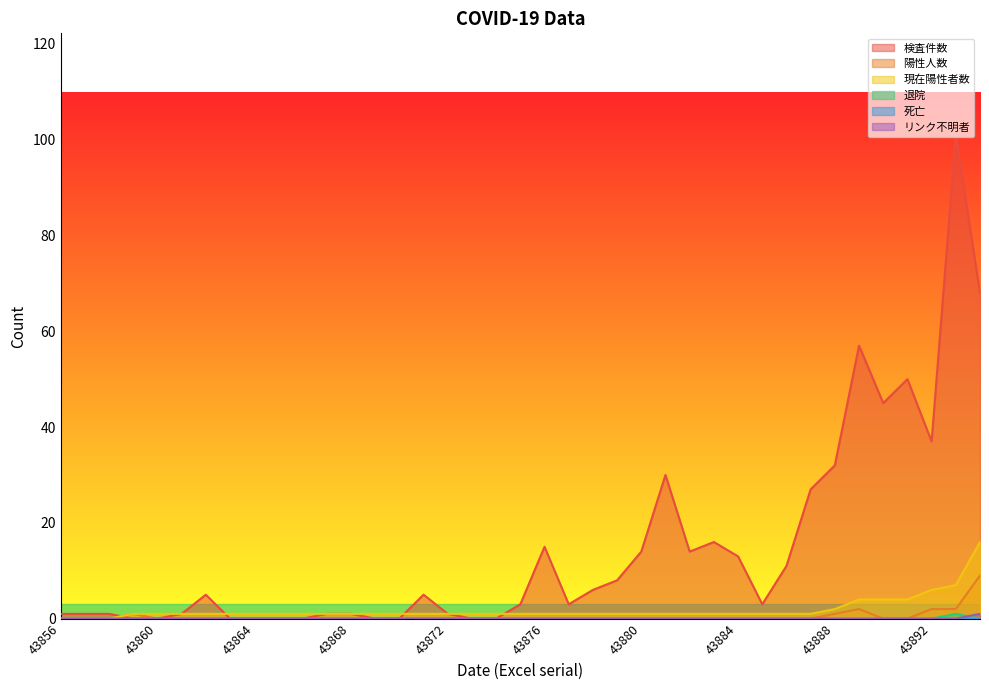

List the labels in order of 陽性人数 value, smallest first.

43856, 43857, 43858, 43860, 43861, 43862, 43863, 43864, 43865, 43866, 43867, 43868, 43869, 43870, 43871, 43872, 43873, 43874, 43875, 43876, 43877, 43878, 43879, 43880, 43881, 43882, 43883, 43884, 43885, 43886, 43887, 43890, 43891, 43859, 43888, 43889, 43892, 43893, 43894